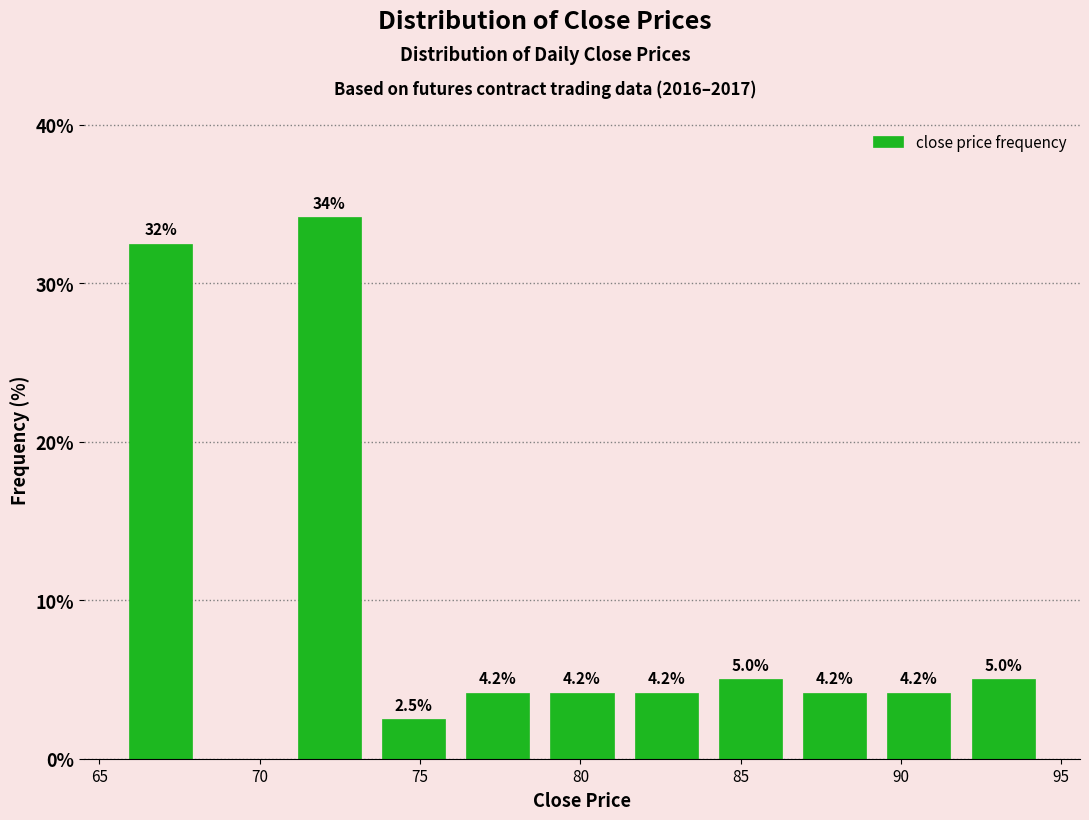

Which range on the x-axis has the tallest bar?

71.0 to 73.5